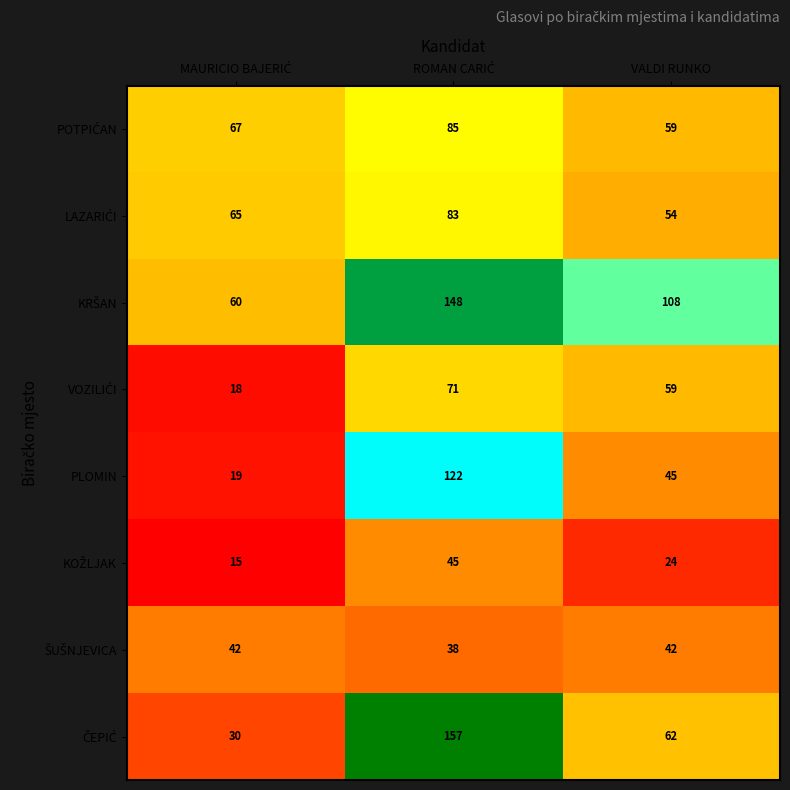

What is the greatest value displayed?

157